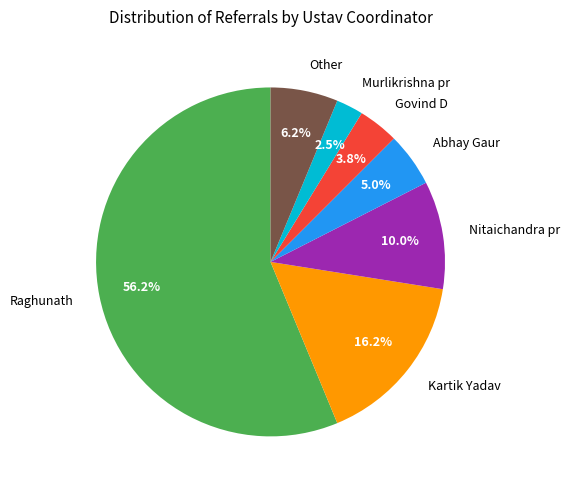

The Kartik Yadav slice represents 16% of the pie. True or false?

True